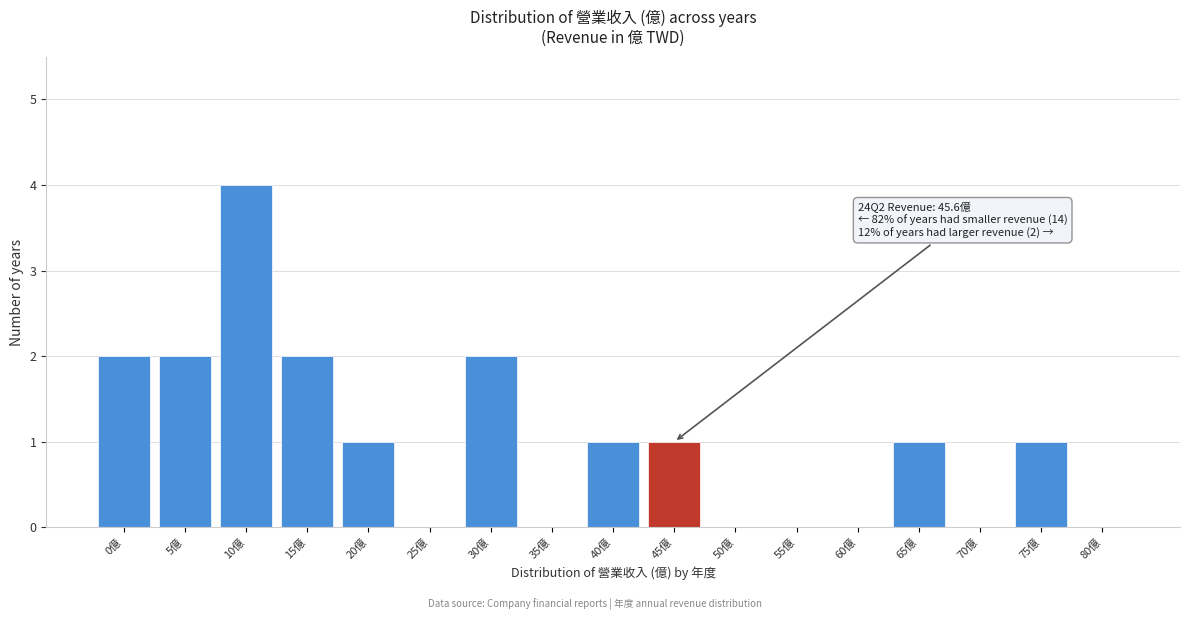

Reading left to right, list all the values displayed in this chart.

0億=2	5億=2	10億=4	15億=2	20億=1	25億=0	30億=2	35億=0	40億=1	45億=1	50億=0	55億=0	60億=0	65億=1	70億=0	75億=1	80億=0